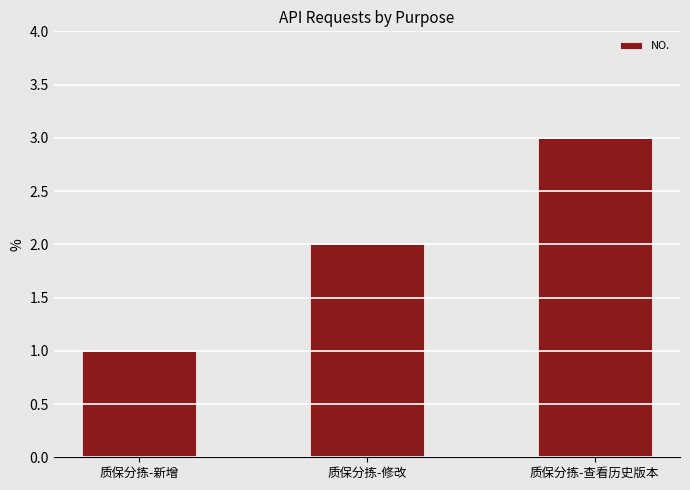

What is the average value?

2